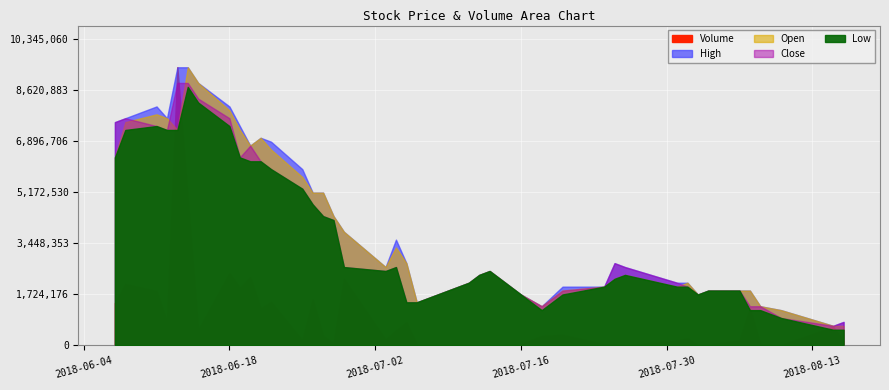

True or false: Volume has a value of 1353693.9 at 19.

False